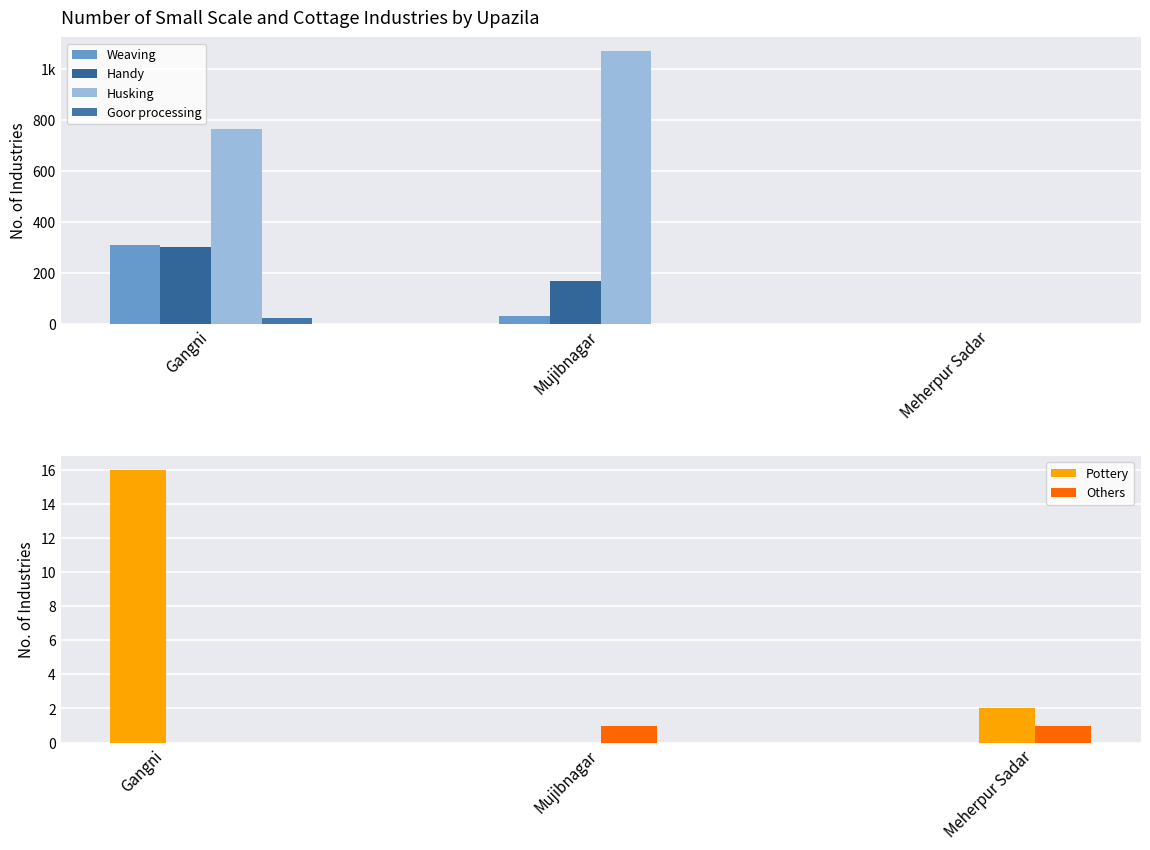

What is the difference between the maximum and second lowest values in the Weaving series?

280